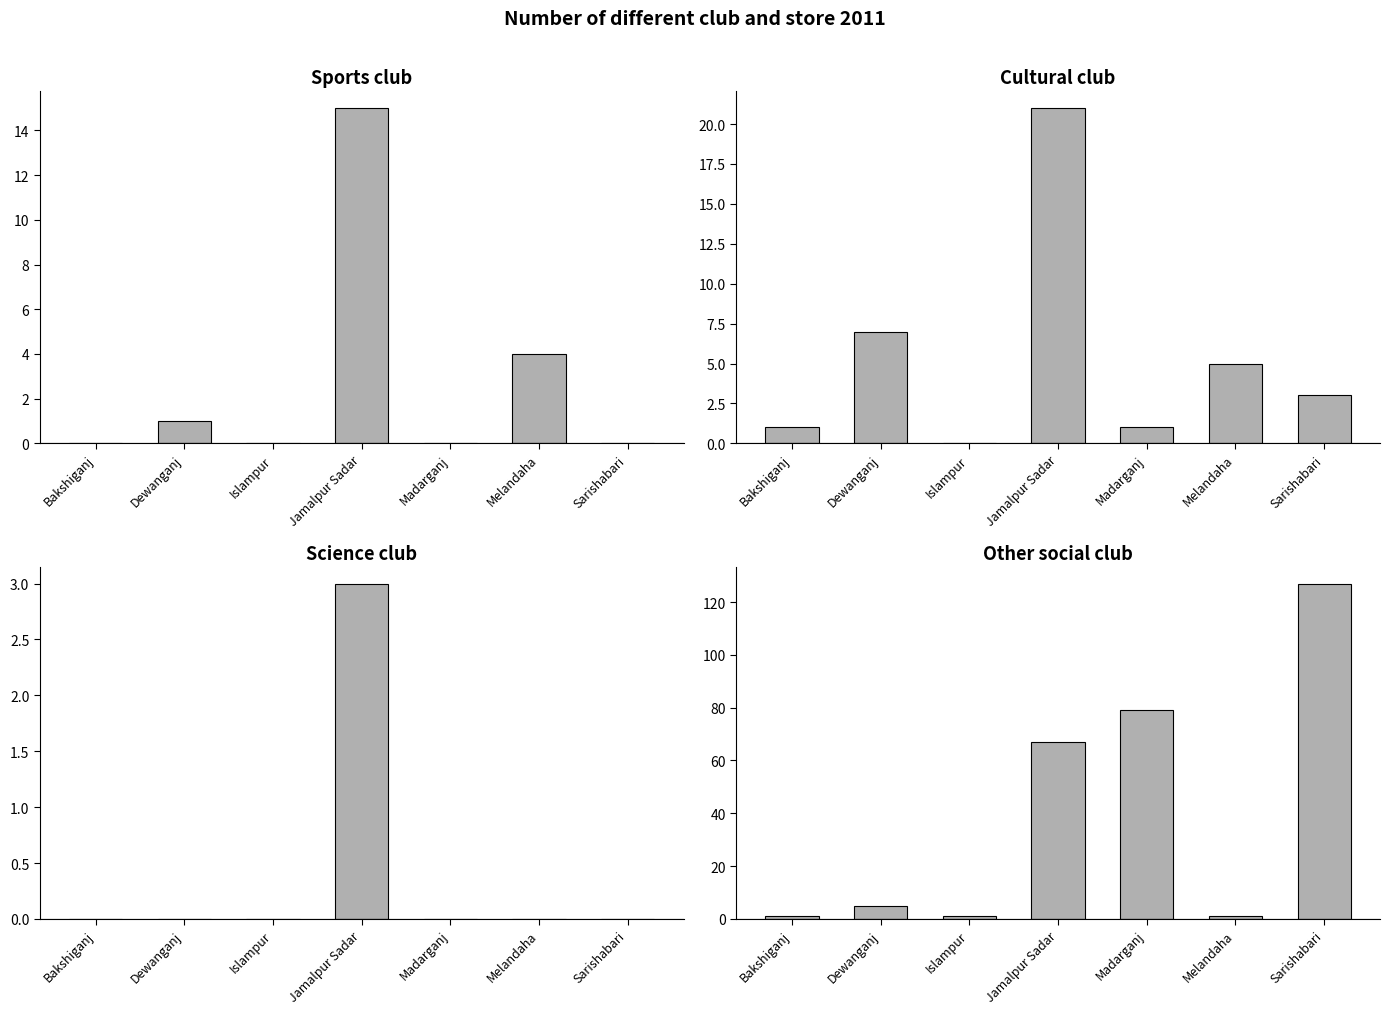

What is the label of the 2nd bar from the right?

Melandaha